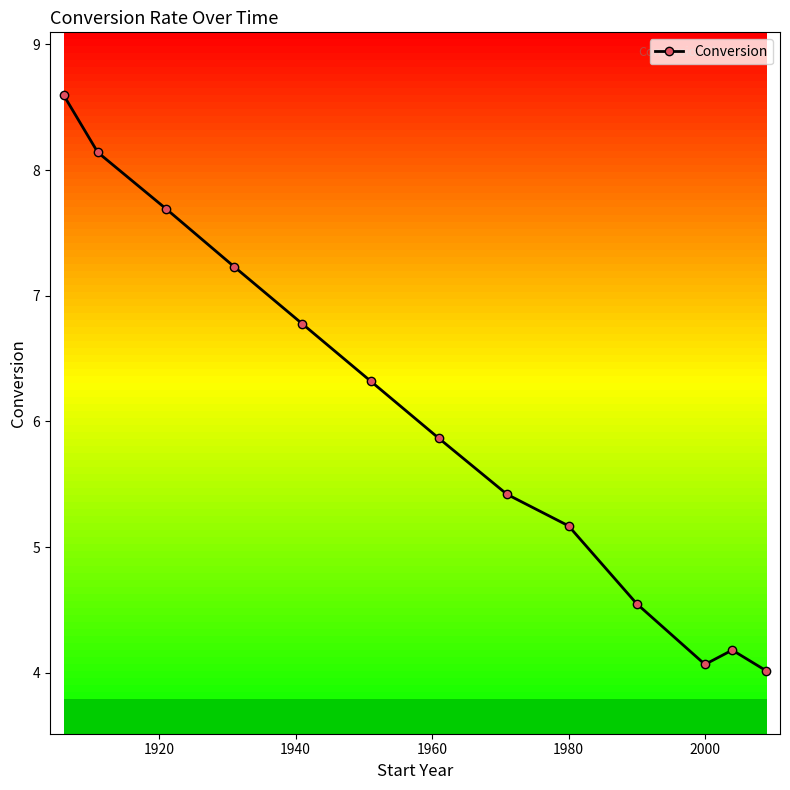

What is the value of the 5th point from the left?

6.8